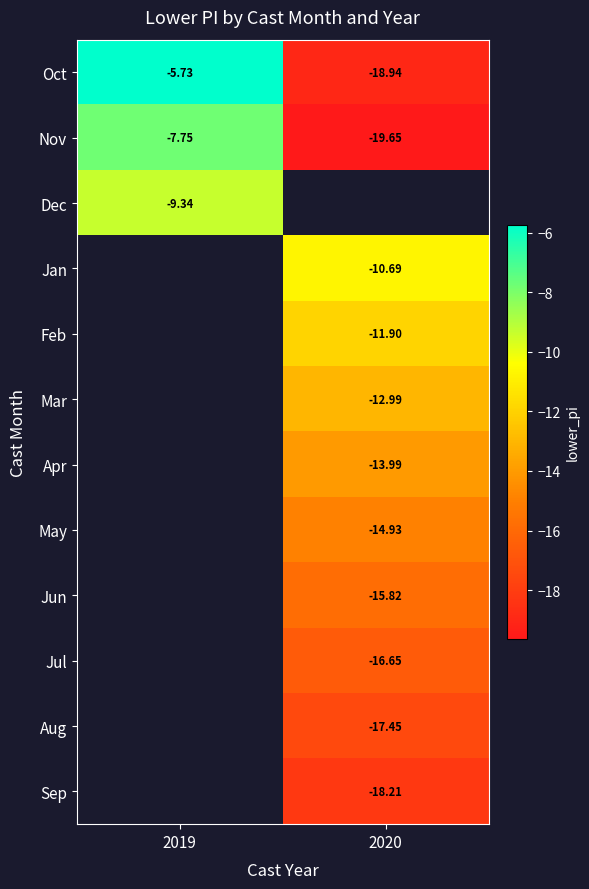

Is the value of Feb at 2020 greater than the value of May at 2020?

Yes